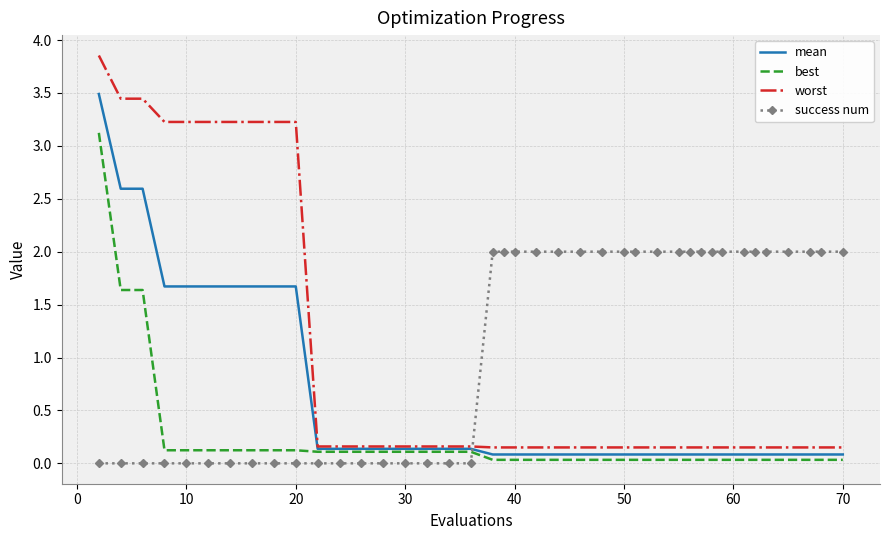

Rank the series by their average value, from lowest to highest.

best, mean, worst, success num